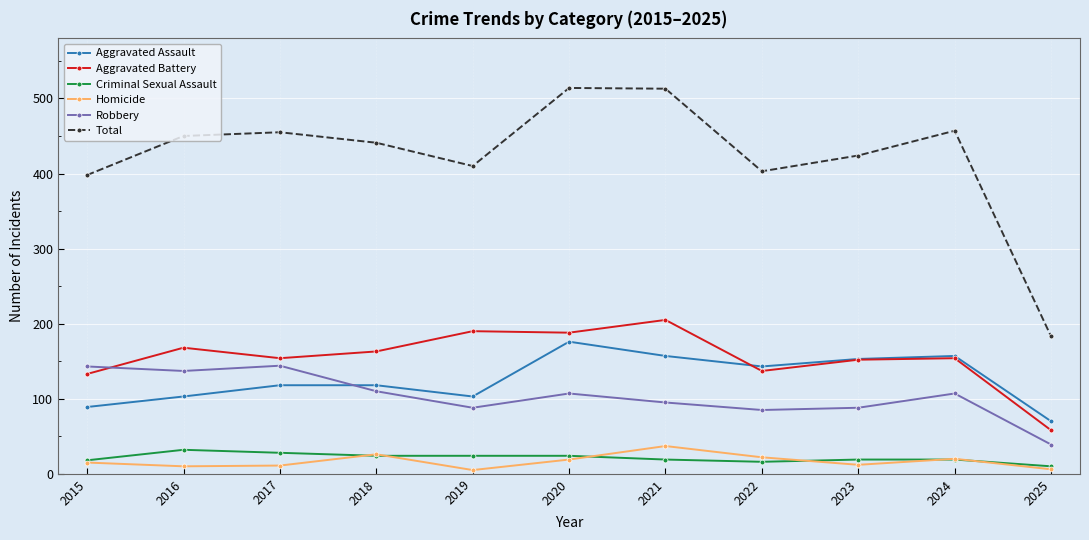

Where is the first local maximum for Aggravated Battery?

2016